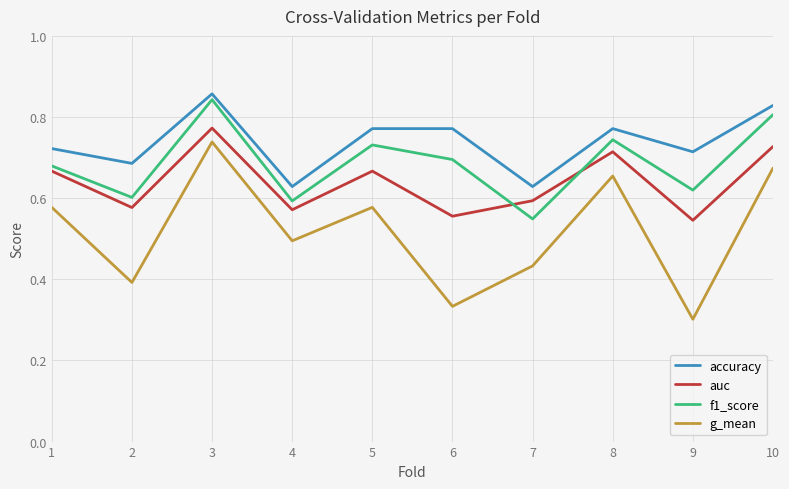

At which category is the sum across all series the highest?

3